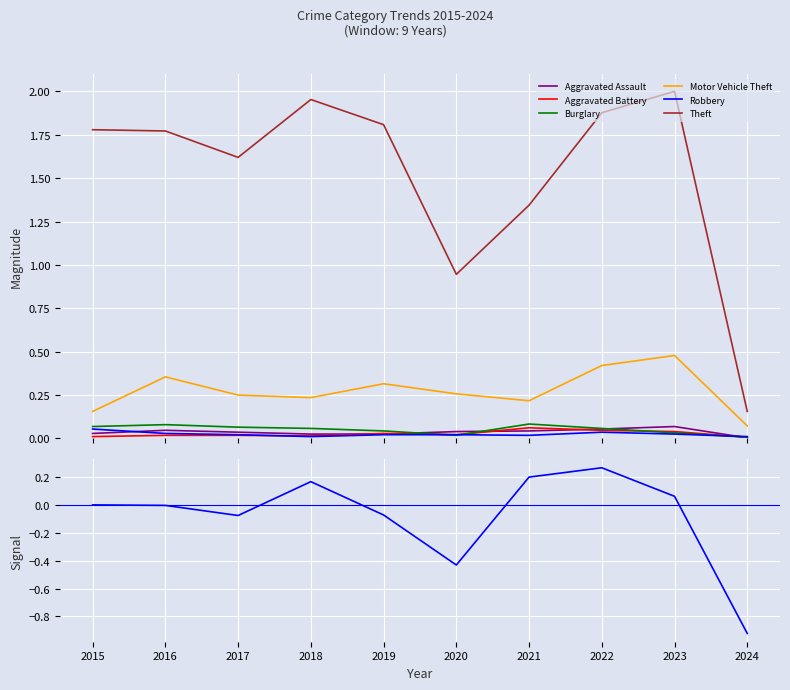

Between 2019 and 2022, which series saw the biggest shift?

Motor Vehicle Theft